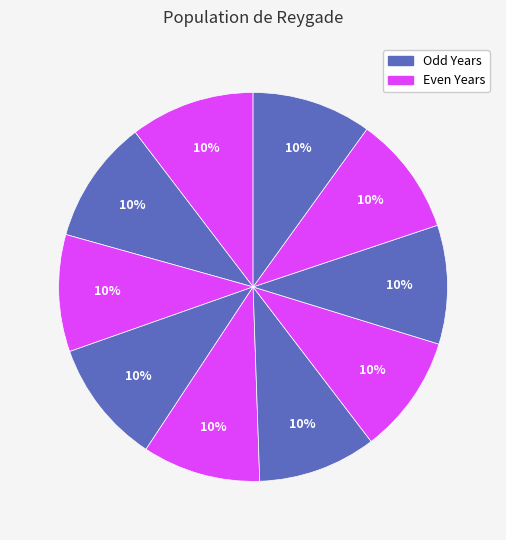

How many slices are in this pie chart?

10